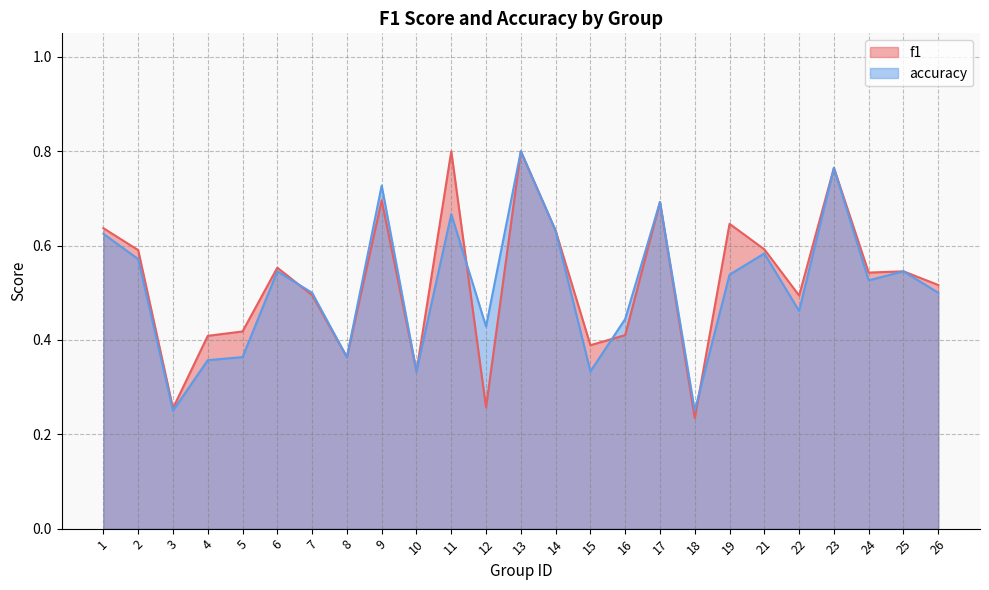

True or false: f1 and accuracy intersect in this chart.

True